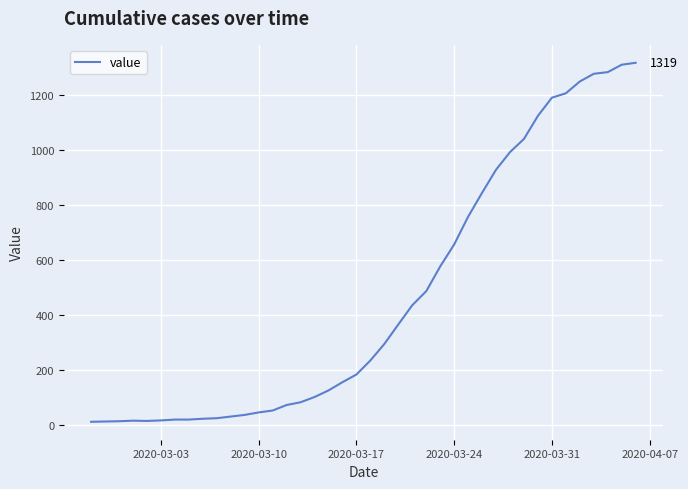

What is the greatest value displayed?

1319